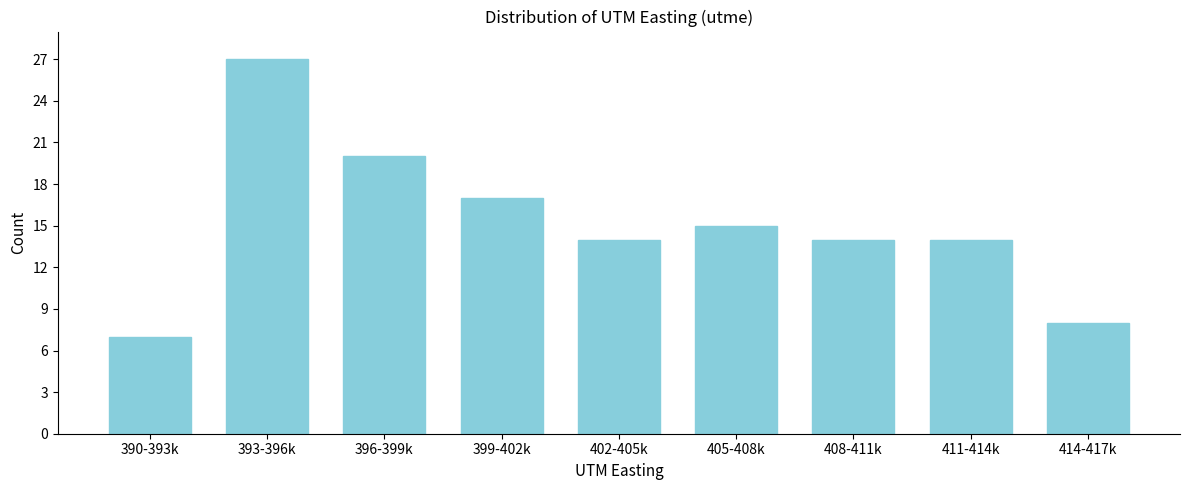

Reading right to left, extract all data points from this chart.

8	14	14	15	14	17	20	27	7